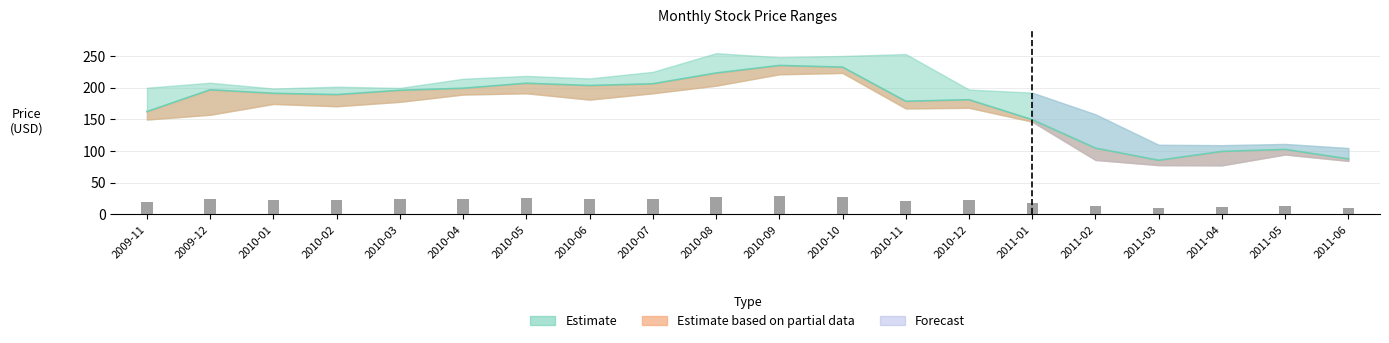

True or false: the data shows 228.5 at 2009-11.

False